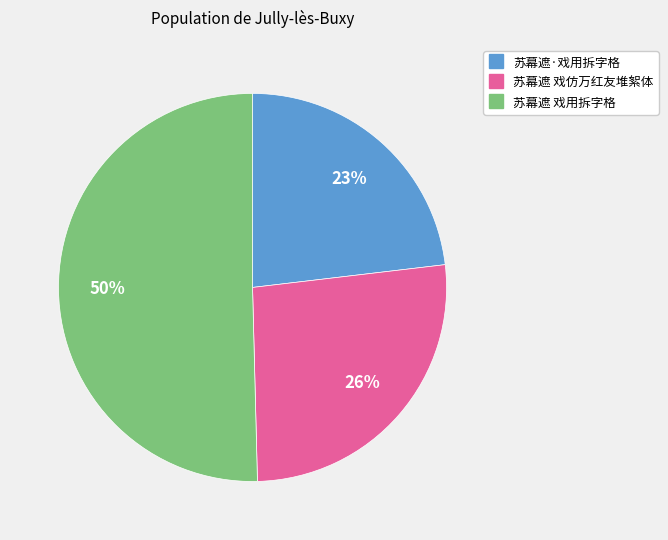

Is the sum of 苏幕遮·戏用拆字格 and 苏幕遮 戏用拆字格 greater than half?

Yes